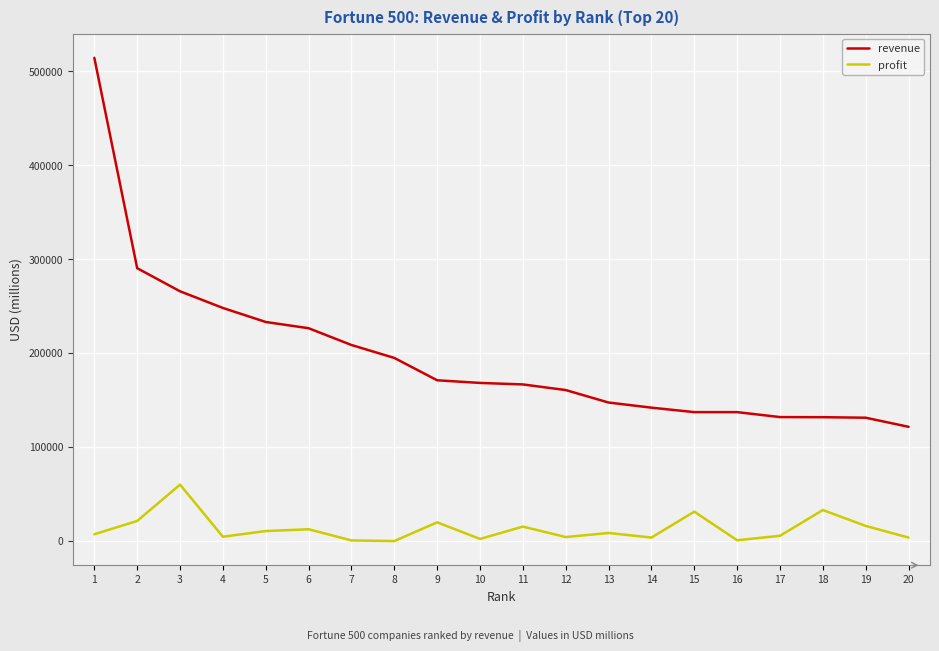

True or false: profit and revenue intersect in this chart.

False